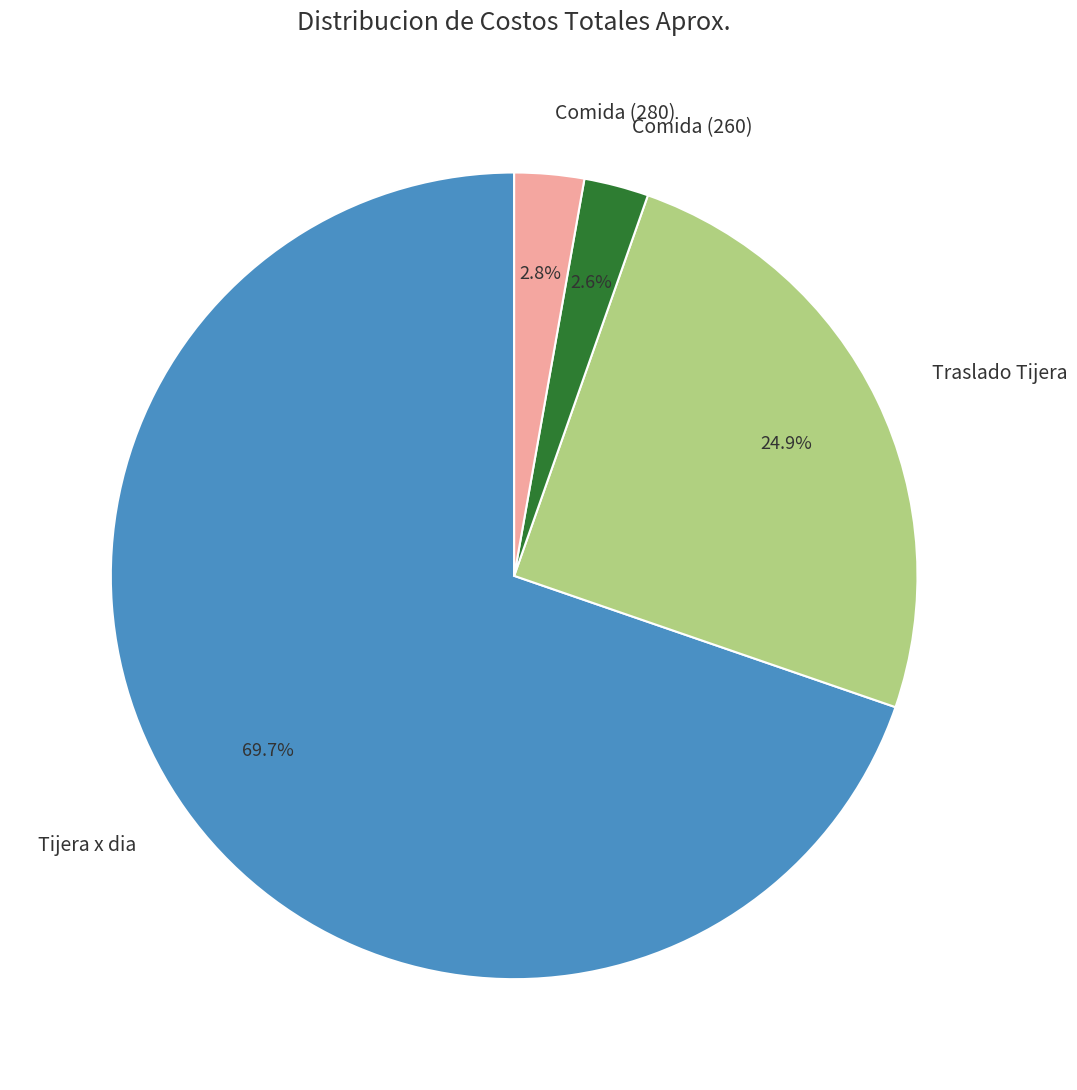

Does Tijera x dia account for over 50% of the chart?

Yes